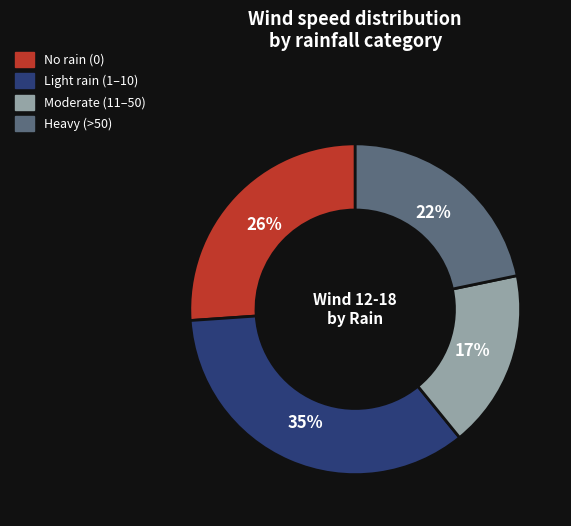

Is there any slice that represents more than half of the pie?

No